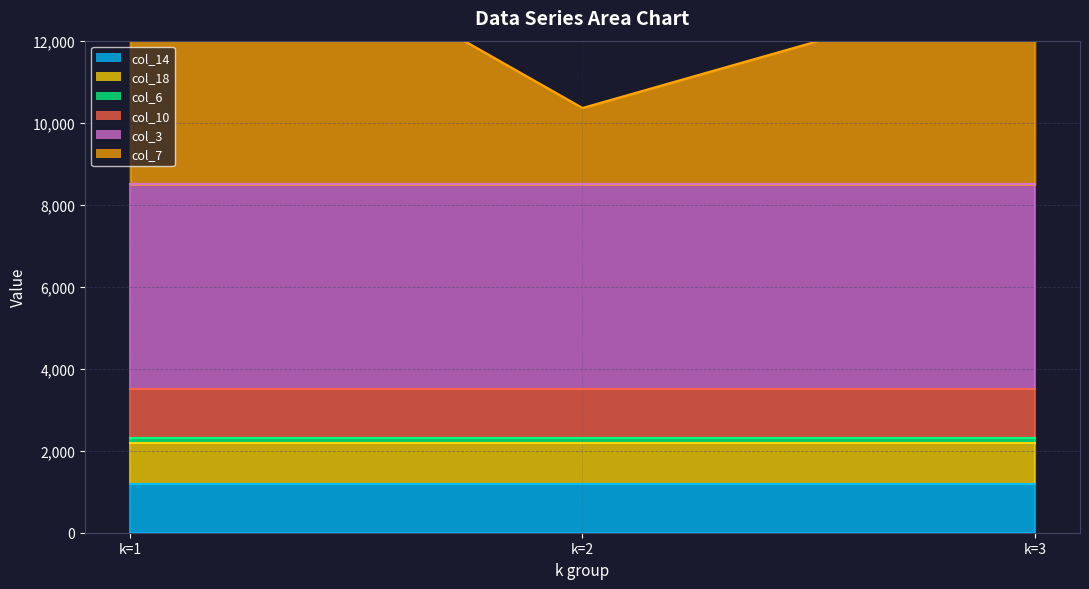

List the labels in order of col_7 value, smallest first.

k=2, k=3, k=1